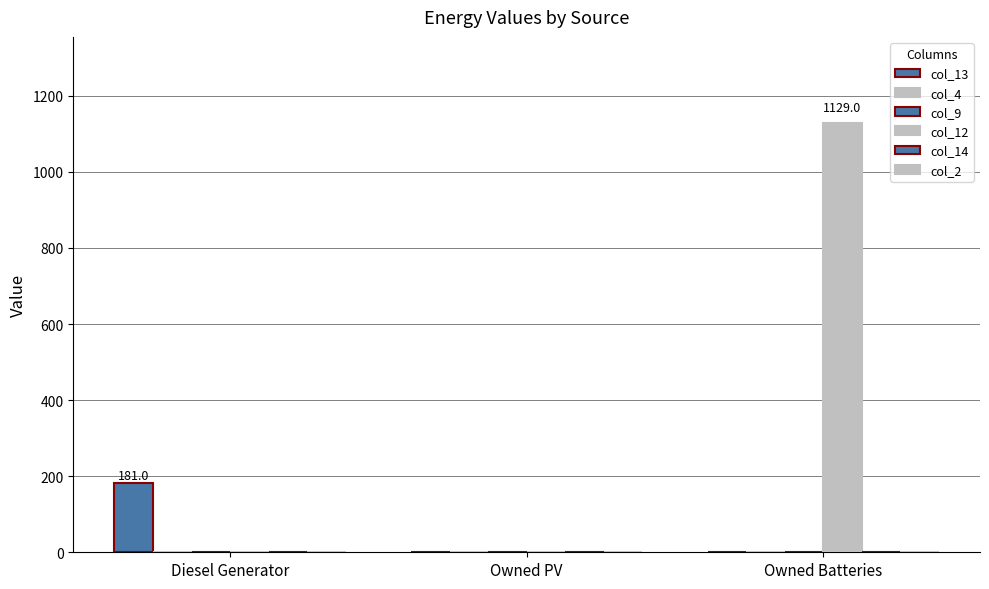

How many bars are there in total?

18